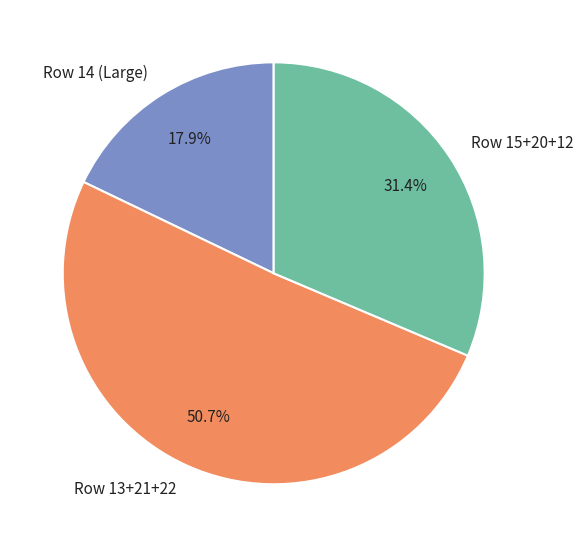

Rank the categories by value from lowest to highest.

Row 14 (Large), Row 15+20+12, Row 13+21+22